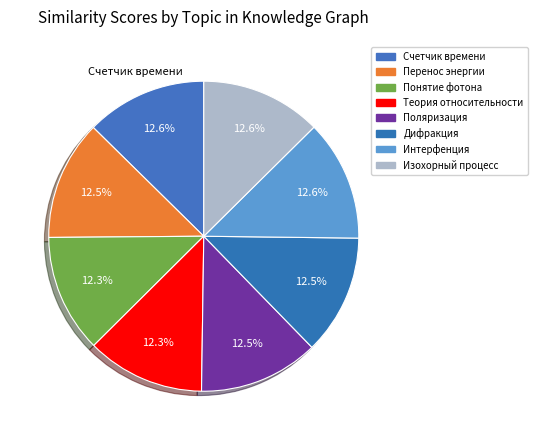

Which has a higher value, Поляризация or Интерфенция?

Интерфенция